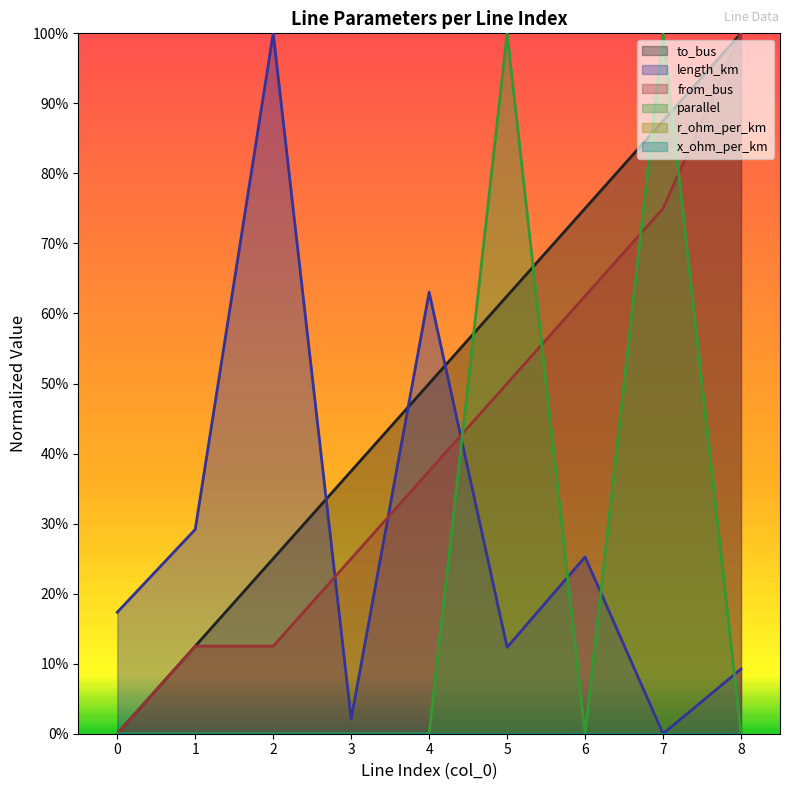

Rank the series by their average value, from highest to lowest.

to_bus, from_bus, length_km, parallel